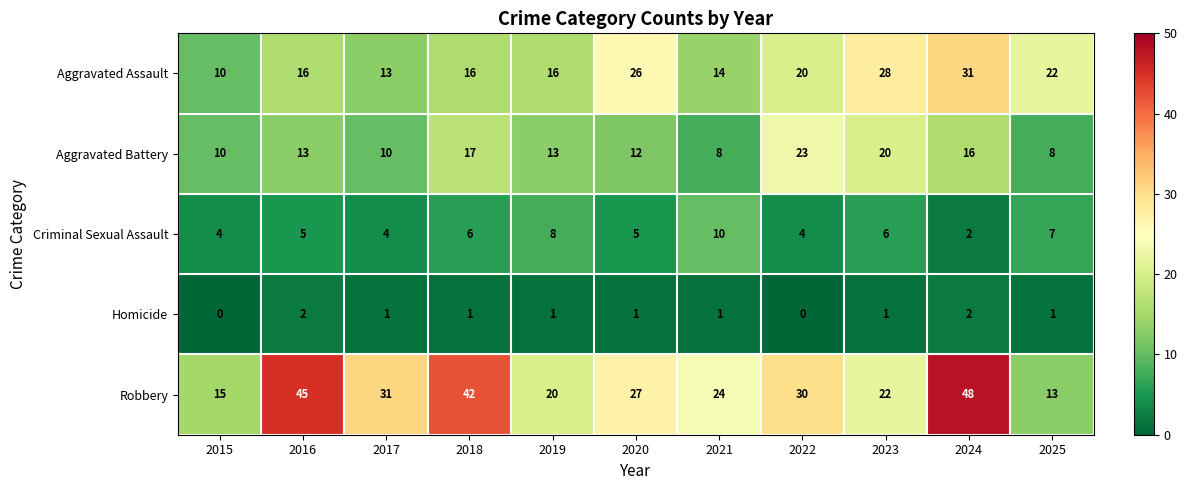

Which series has the largest range (max minus min)?

Robbery